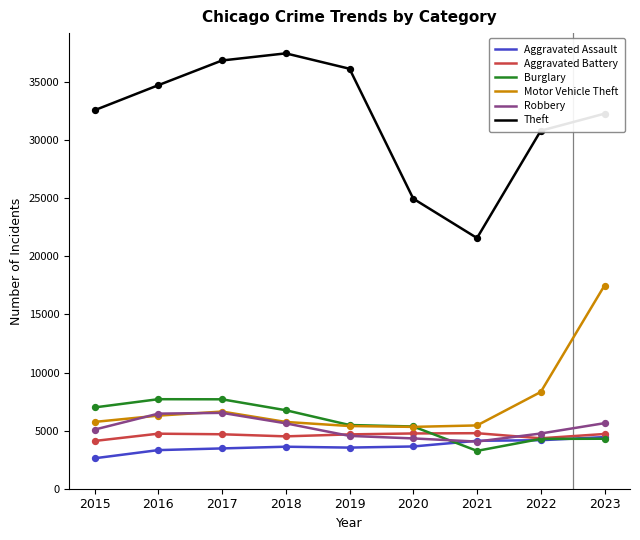

What is the difference between the highest and lowest values at 2021?

18315